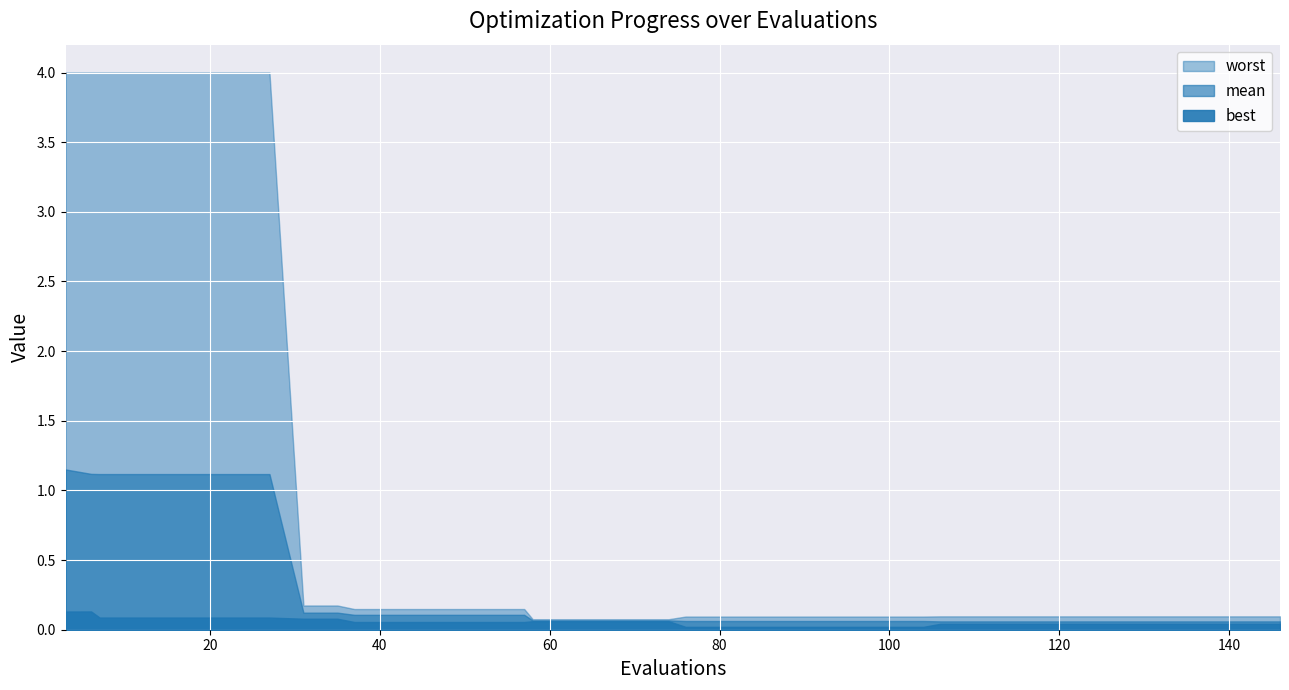

What is the value of the worst point at the 9th from the left?

0.2